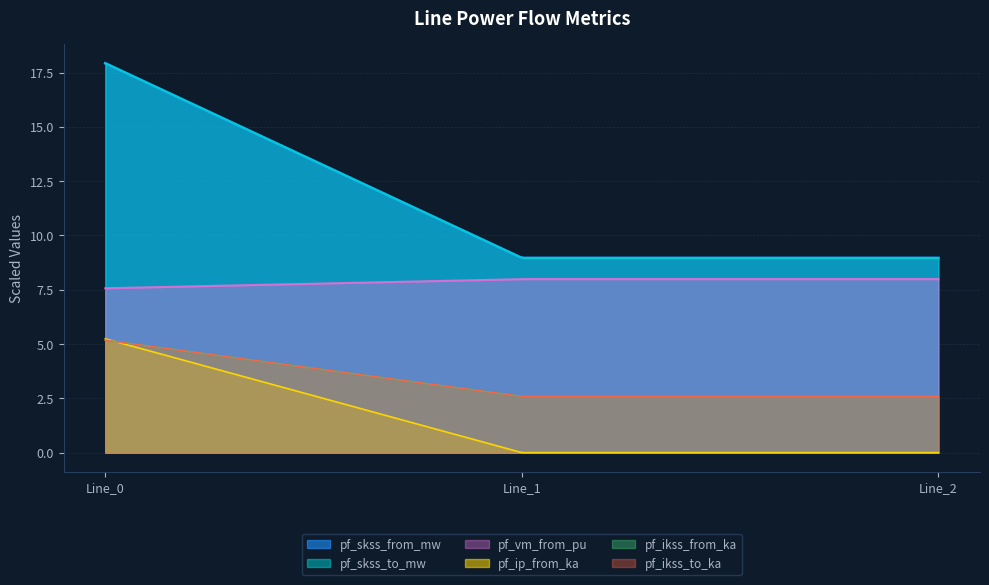

Is the value of pf_skss_to_mw at Line_1 greater than the value of pf_skss_from_mw at Line_2?

Yes